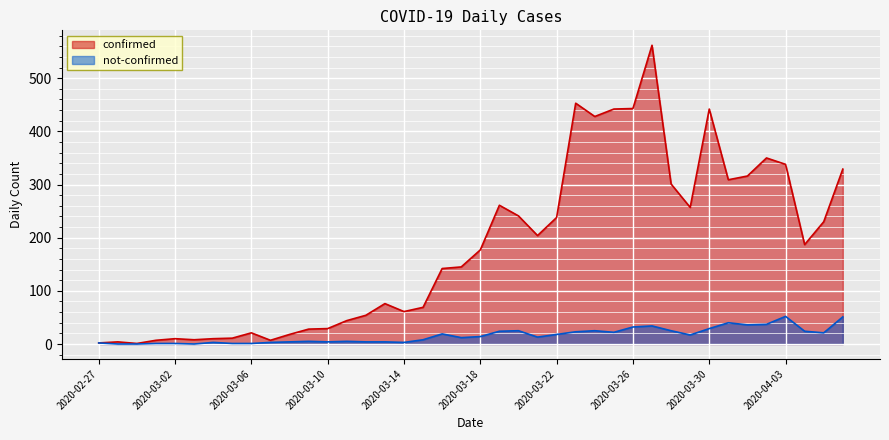

Reading left to right, transcribe all the data shown in this chart.

confirmed: 2	4	1	7	10	8	10	11	21	7	18	28	29	44	54	76	61	69	142	145	177	261	241	204	238	453	428	442	443	562	301	257	442	309	316	350	338	187	230	329
not-confirmed: 2	0	0	1	1	0	3	1	1	3	4	5	4	5	4	4	3	8	19	12	14	24	25	13	18	23	25	22	32	34	25	17	29	40	36	37	52	24	21	51